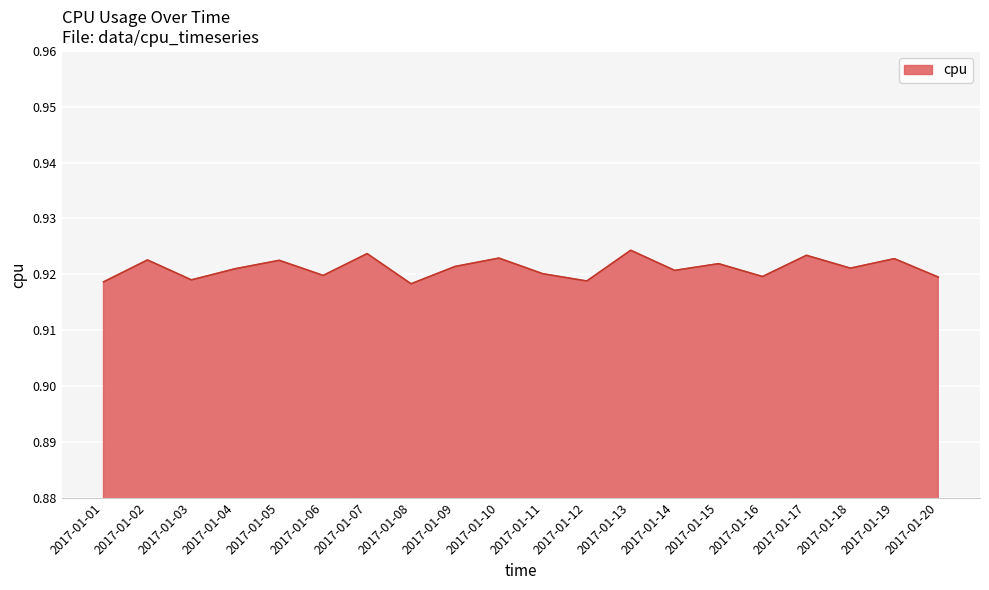

The chart shows a value of 0.4 at 2017-01-18. True or false?

False